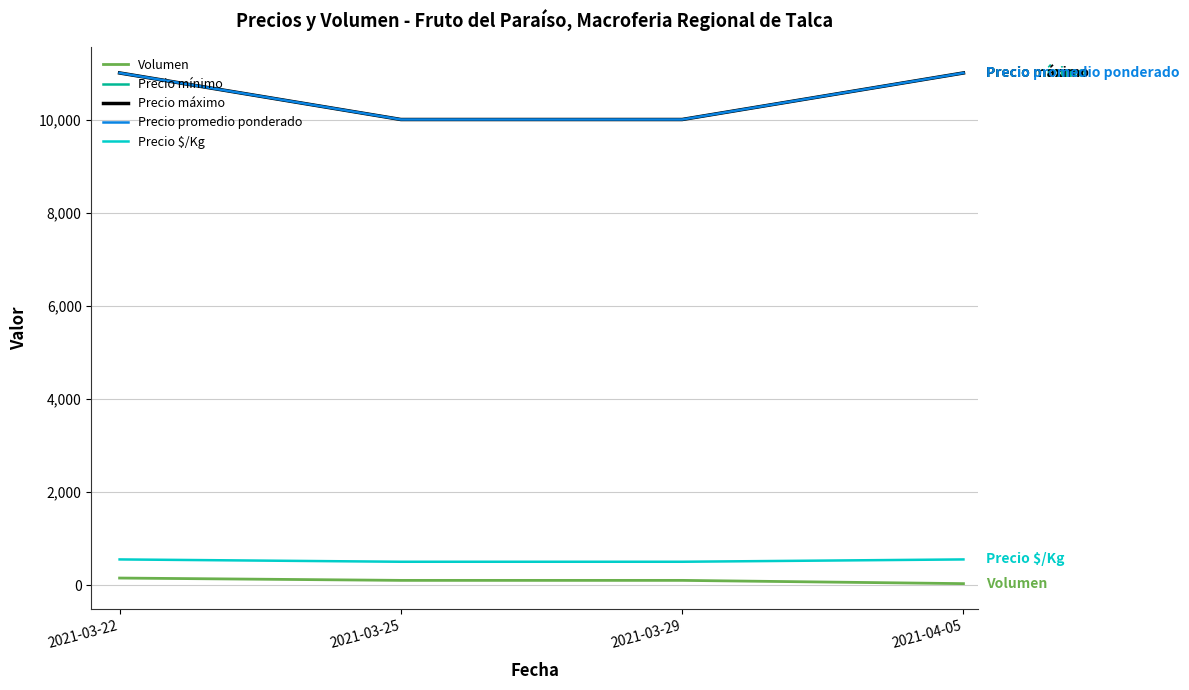

True or false: Precio mínimo has more than 0 points higher than both neighbors.

False